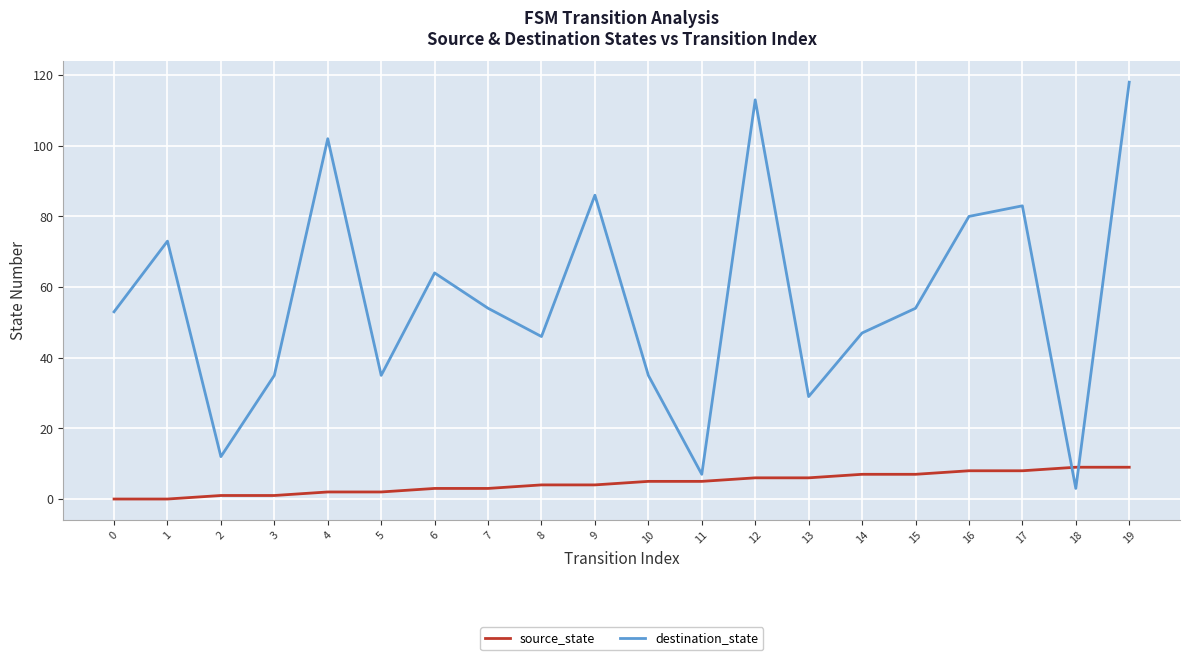

Reading left to right, extract all data points from this chart.

source_state: 0	0	1	1	2	2	3	3	4	4	5	5	6	6	7	7	8	8	9	9
destination_state: 53	73	12	35	102	35	64	54	46	86	35	7	113	29	47	54	80	83	3	118